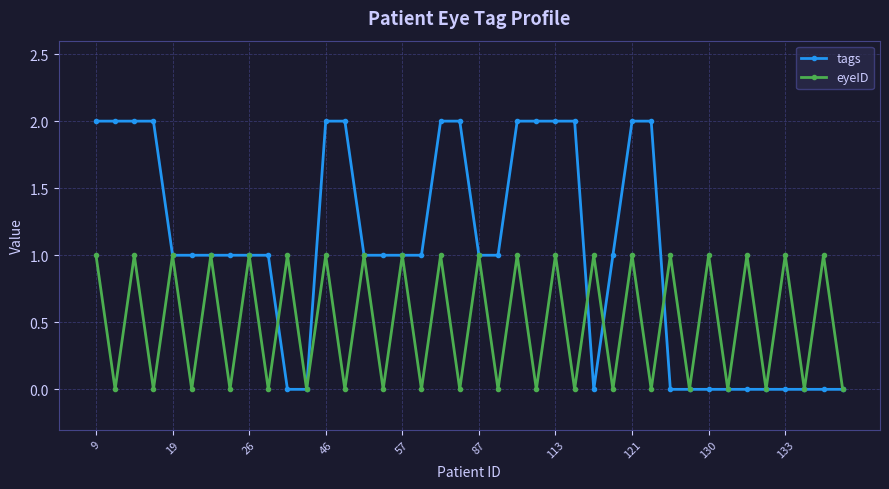

List the series in order of their overall mean, lowest first.

eyeID, tags